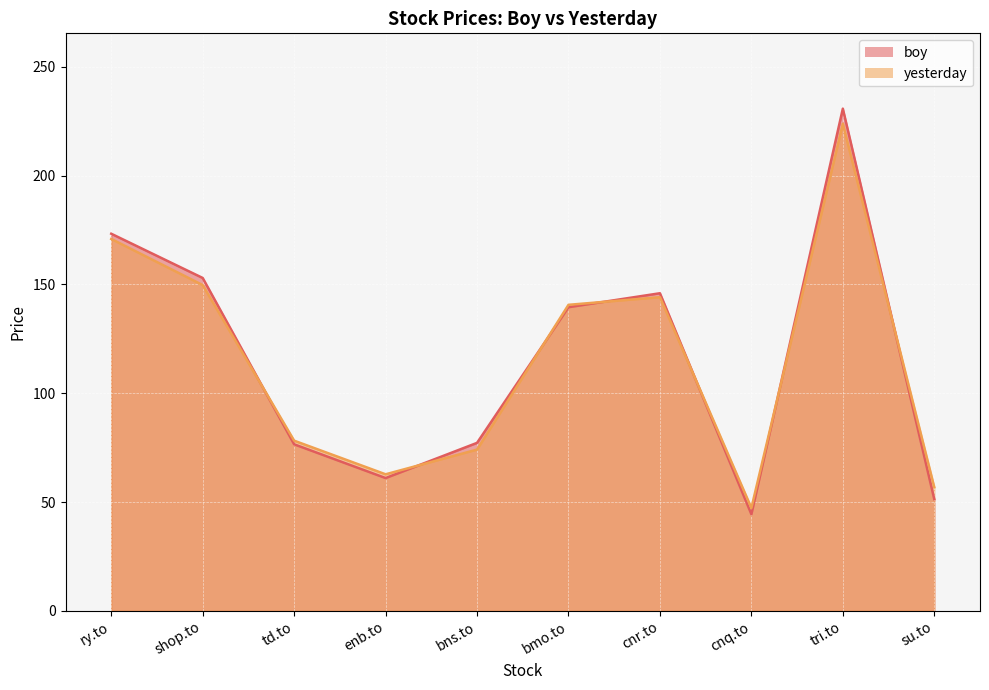

Is it true that yesterday equals 94.4 at su.to?

False